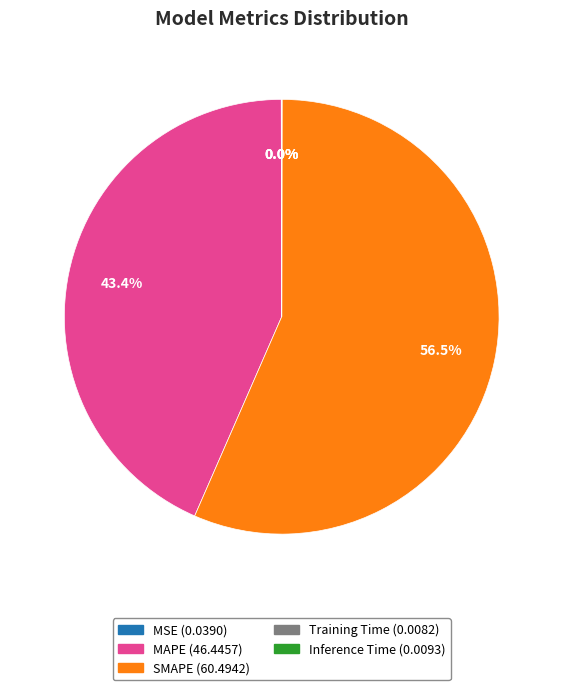

Does SMAPE represent more than half of the total?

Yes